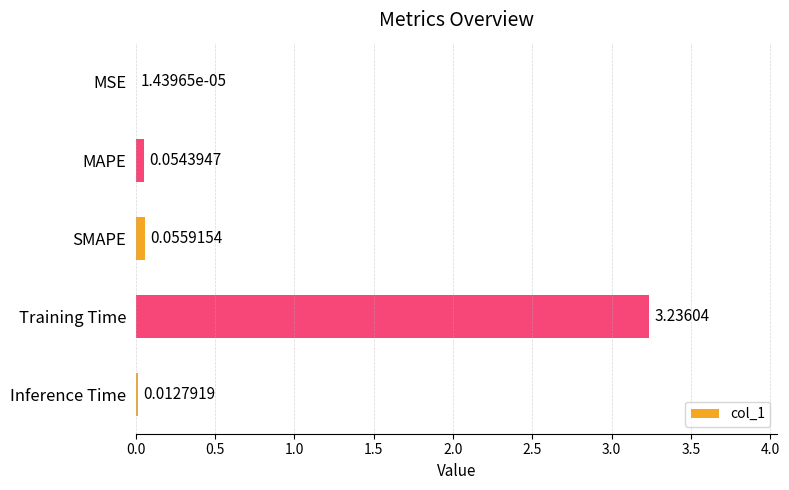

Which has a higher value, SMAPE or MSE?

SMAPE